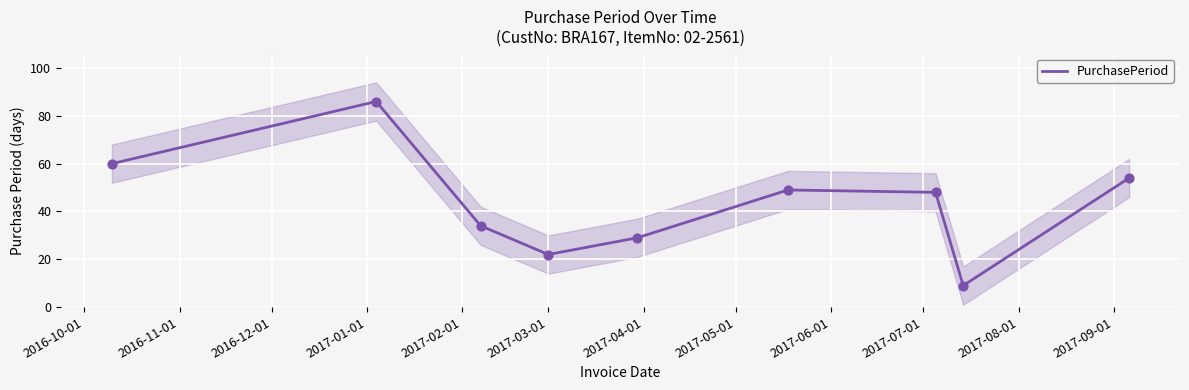

Between 2016-10-01 and 2017-04-01, which is larger?

2016-10-01